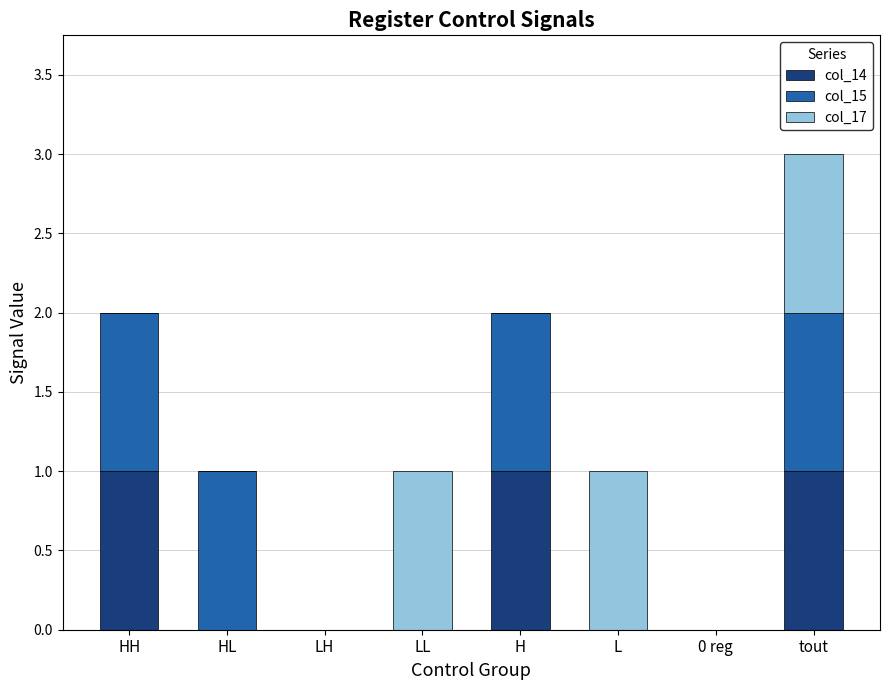

Reading right to left, list the values for the col_14 series.

tout=1	0 reg=0	L=0	H=1	LL=0	LH=0	HL=0	HH=1